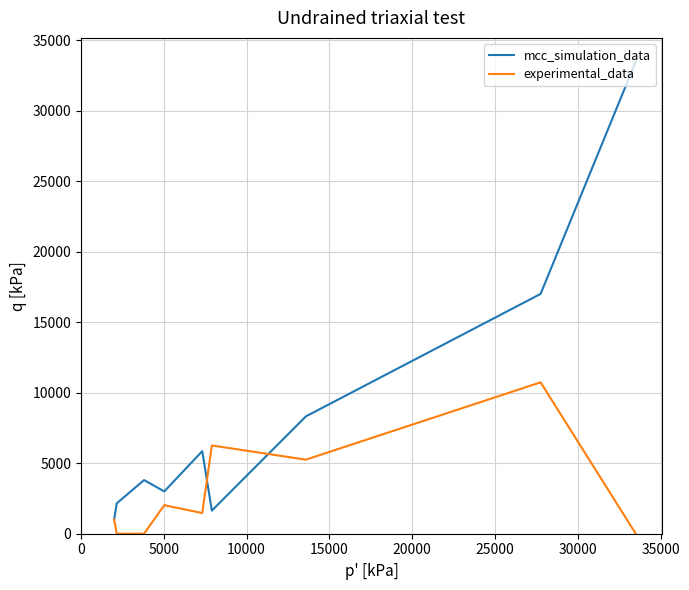

List the series in order of their overall mean, highest first.

mcc_simulation_data, experimental_data